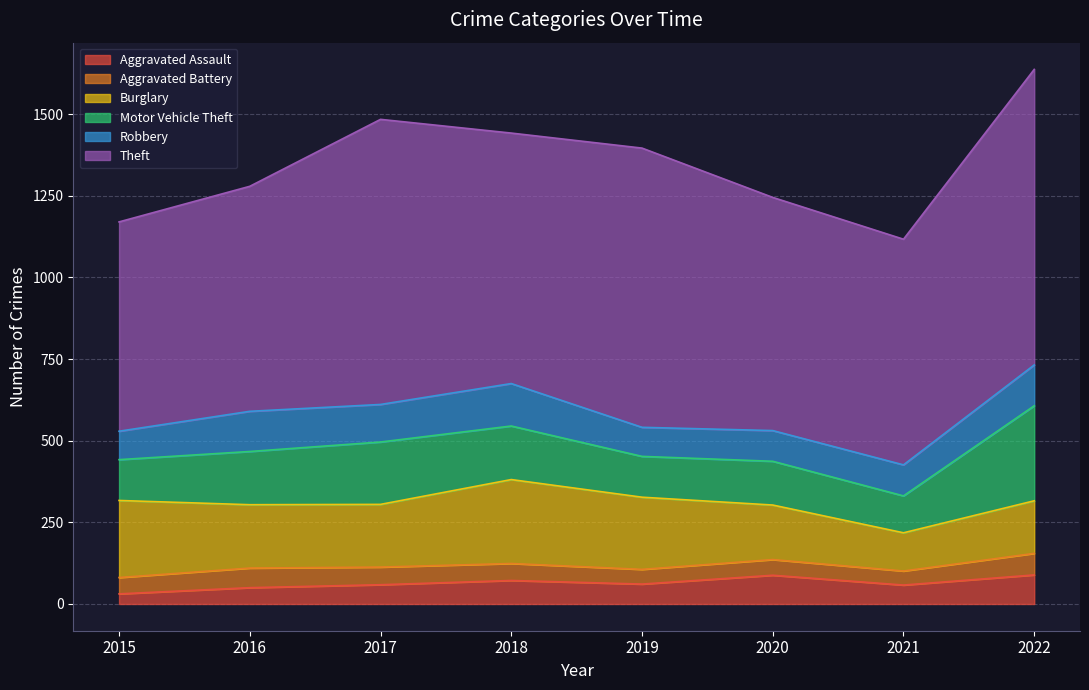

Is the value of Motor Vehicle Theft at 2016 greater than the value of Aggravated Battery at 2016?

Yes